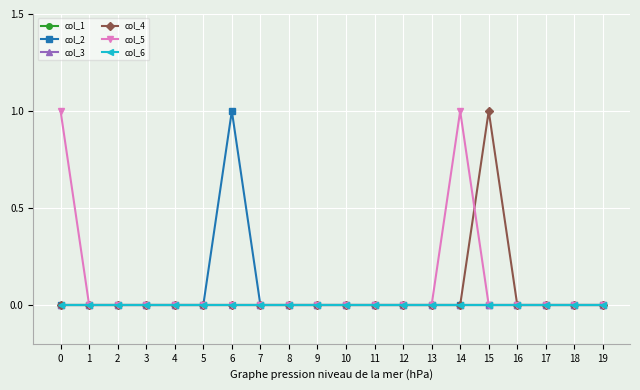

Which series changed the most between 0 and 15?

col_4